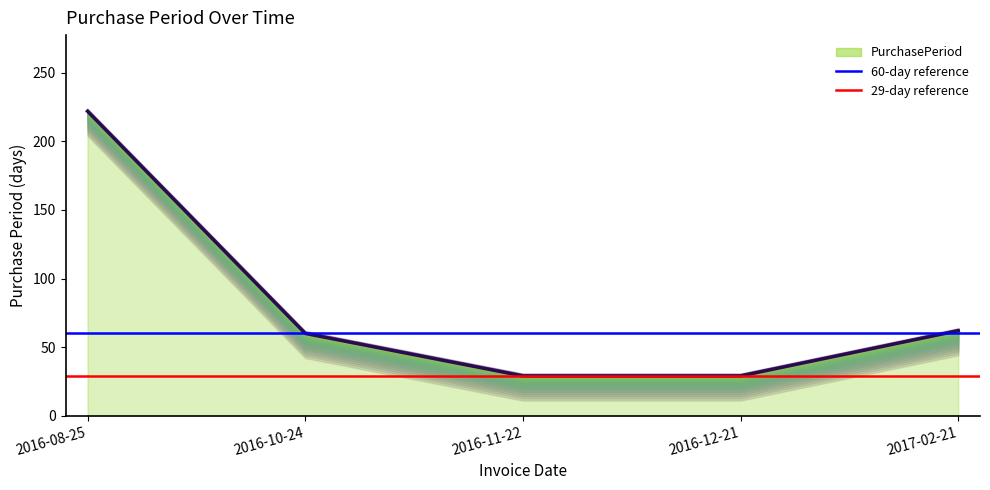

How many lines are shown in the chart?

1